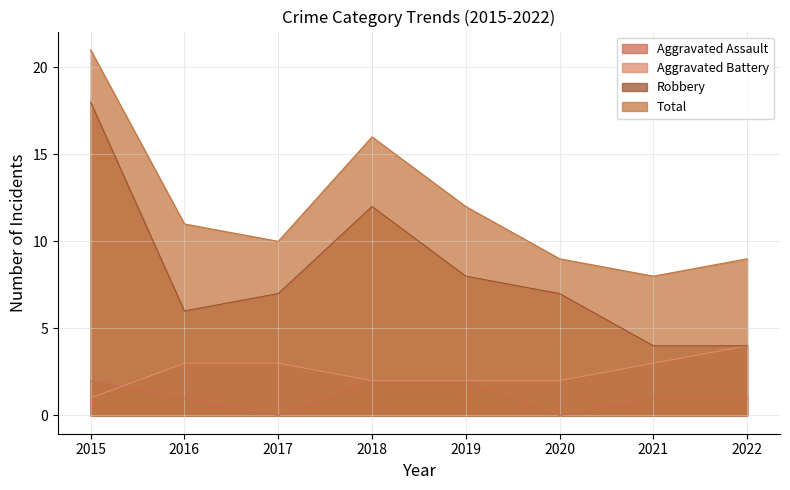

What is the sum of all Robbery values?

66